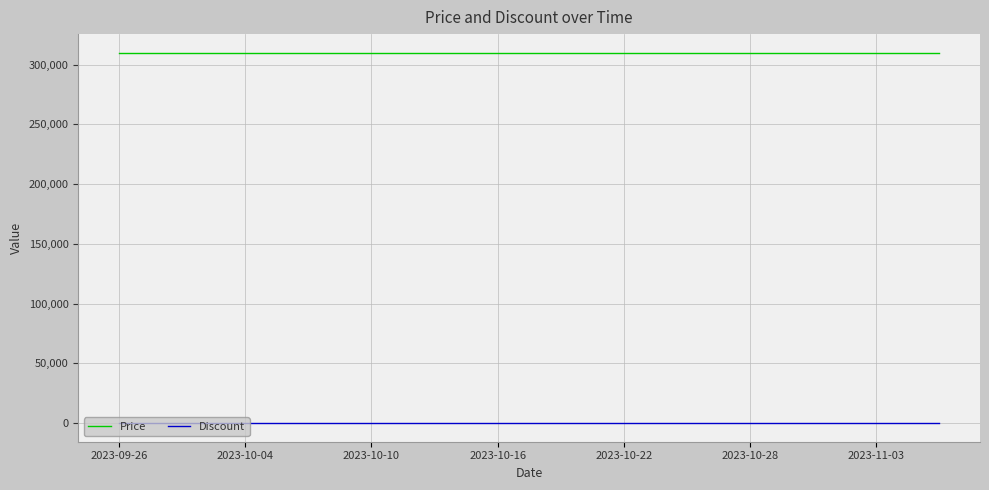

True or false: Price and Discount intersect in this chart.

False